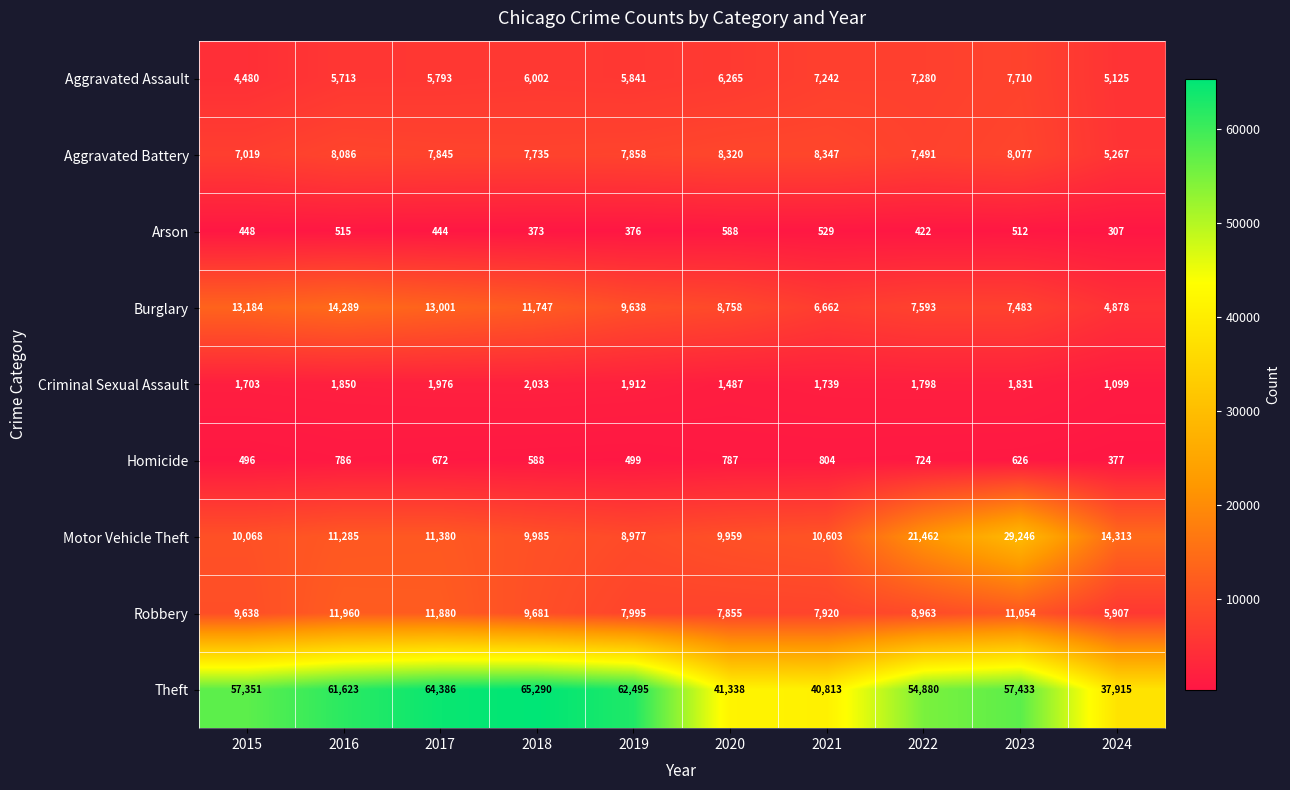

List the series in order of their peak value, highest first.

Theft, Motor Vehicle Theft, Burglary, Robbery, Aggravated Battery, Aggravated Assault, Criminal Sexual Assault, Homicide, Arson